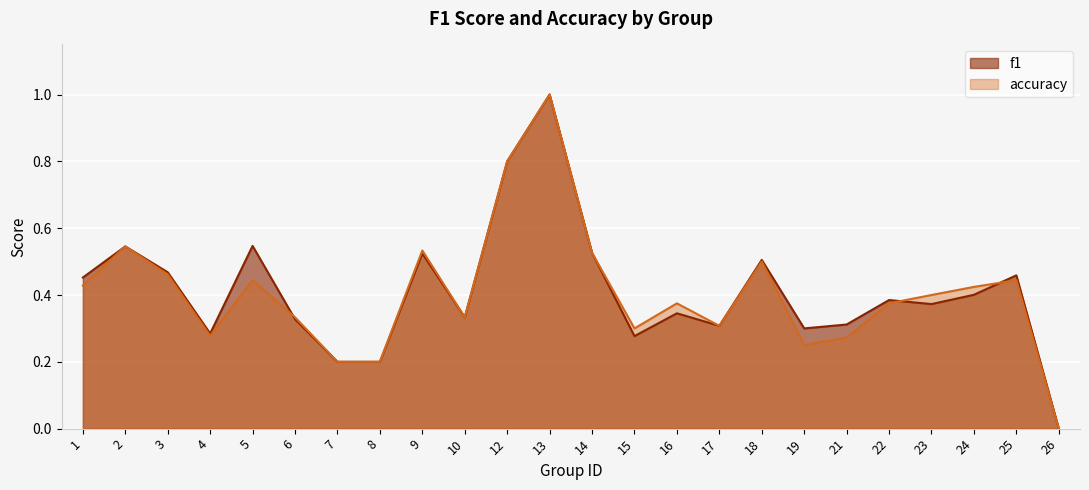

Where is the first local minimum for f1?

4